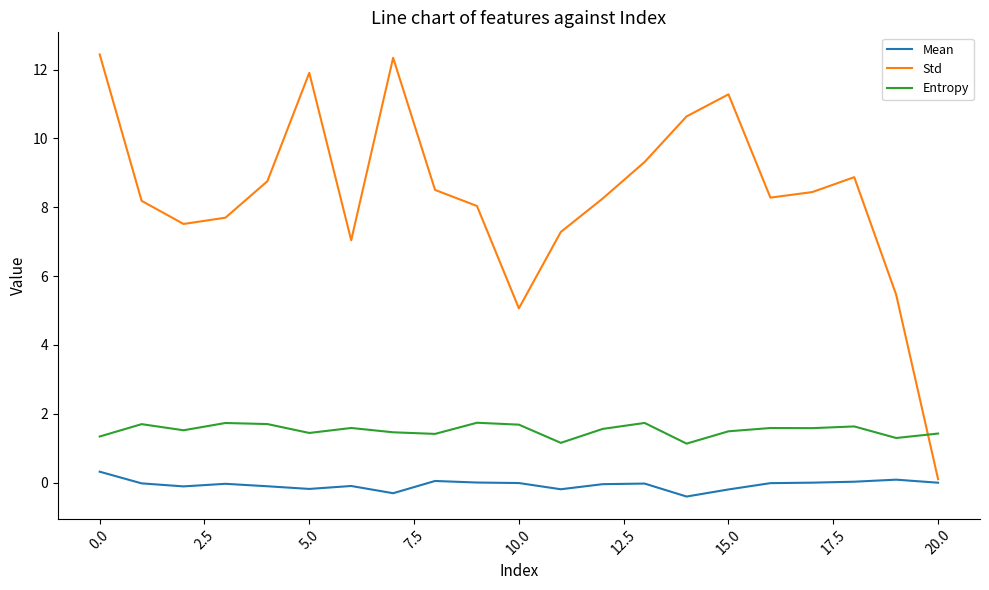

List the series in order of their peak value, highest first.

Std, Entropy, Mean